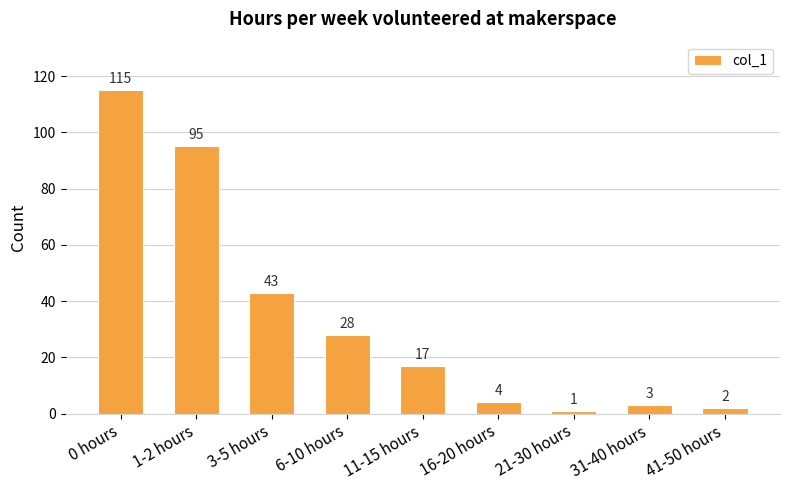

Reading left to right, extract all data points from this chart.

115	95	43	28	17	4	1	3	2